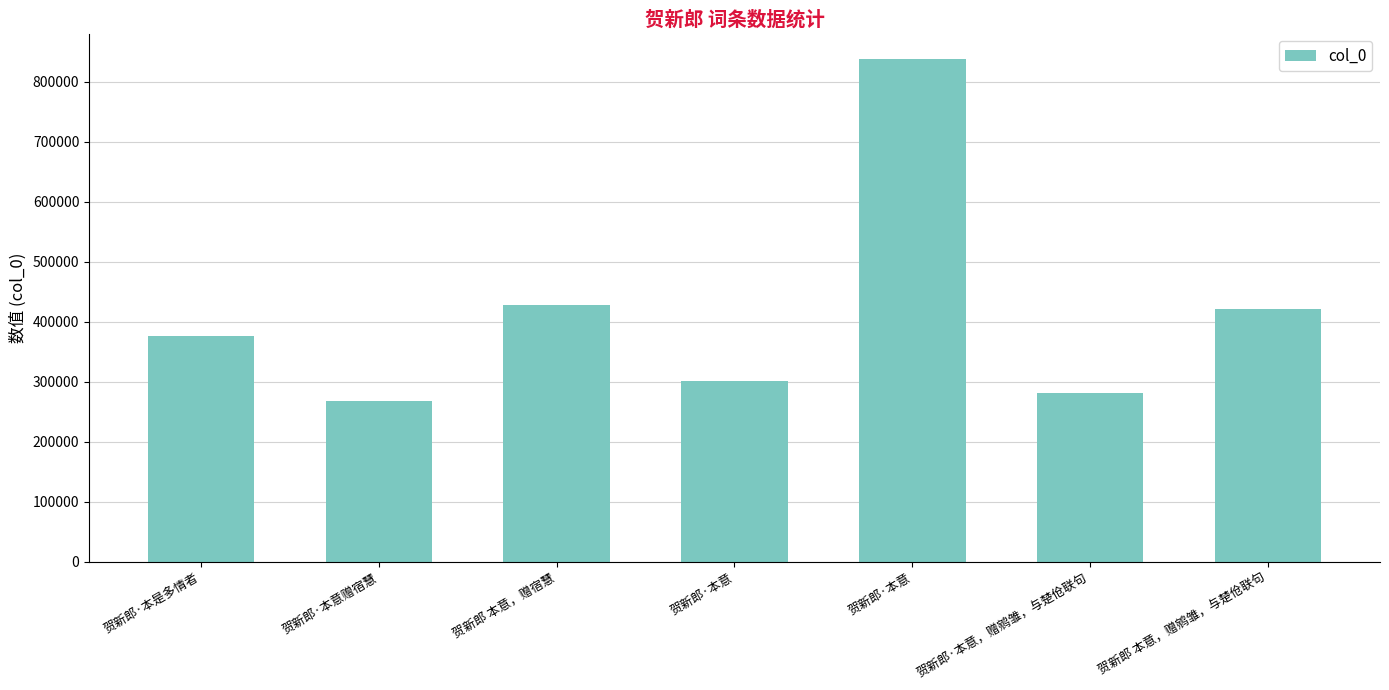

Are the bars grouped side by side (vs. stacked)?

No